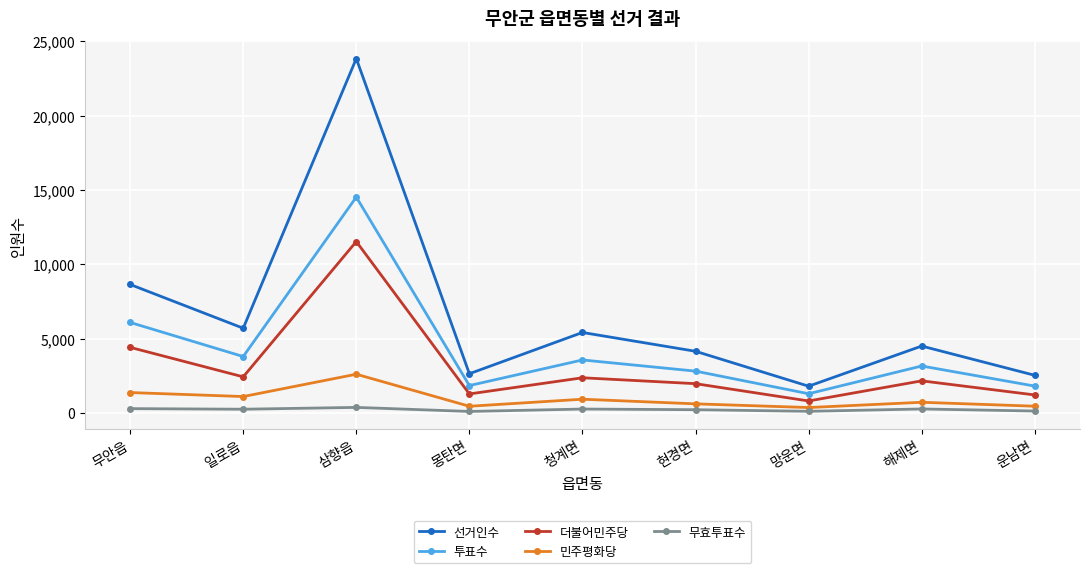

True or false: 민주평화당 and 투표수 cross at least once.

False